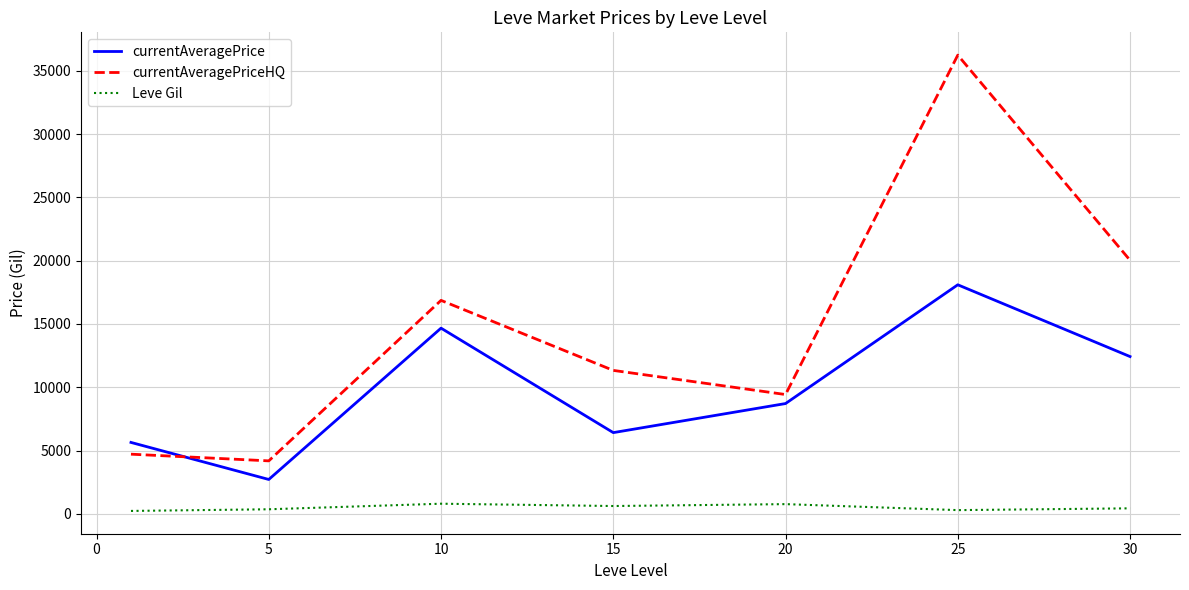

List the series in order of their overall mean, lowest first.

Leve Gil, currentAveragePrice, currentAveragePriceHQ